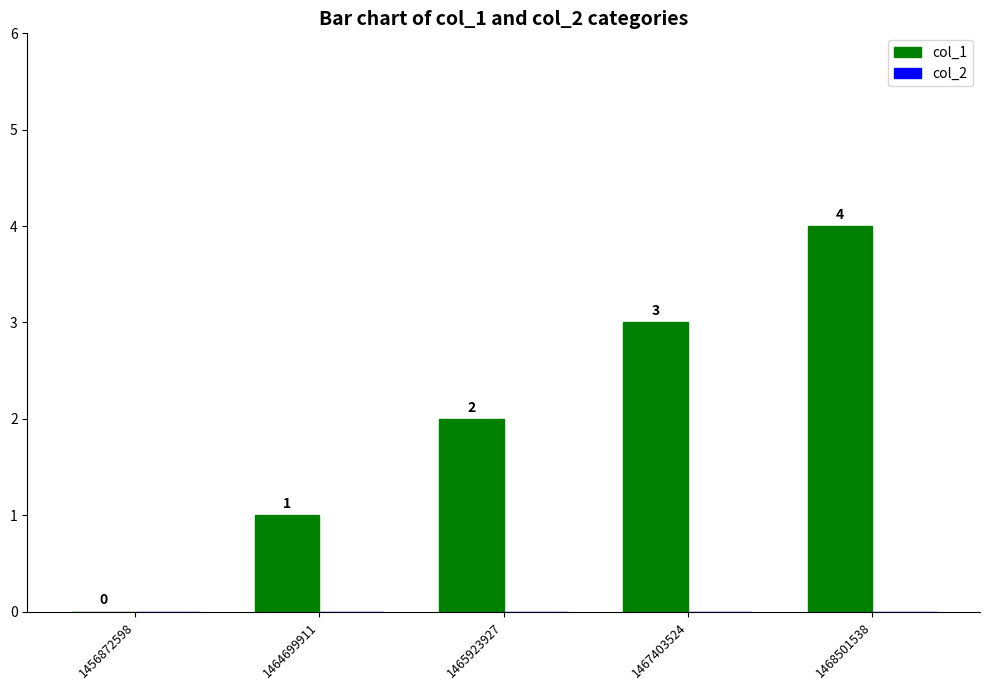

The value at 1468501538 is 4. True or false?

True